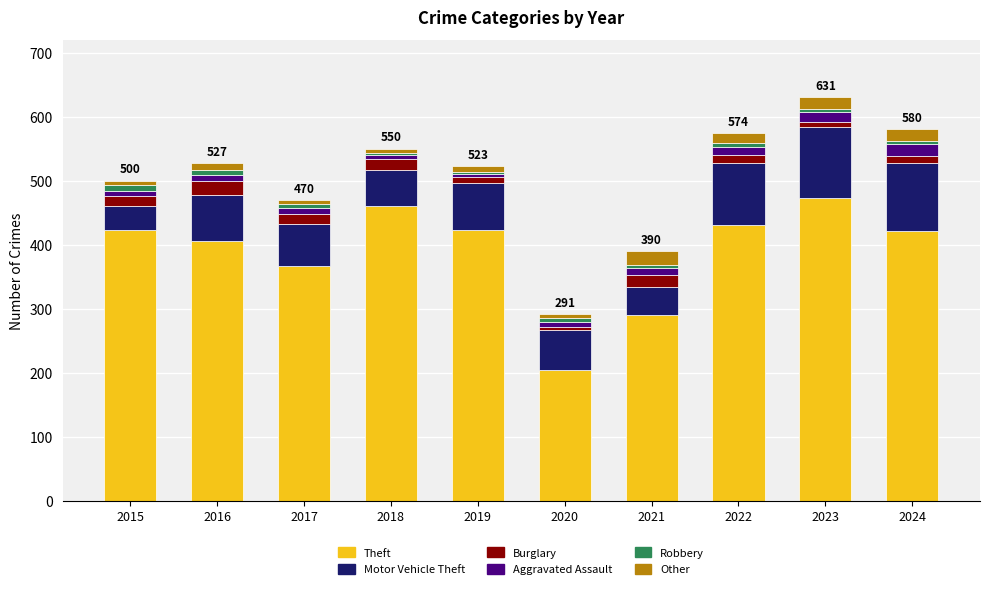

How many bars are there in total?

10